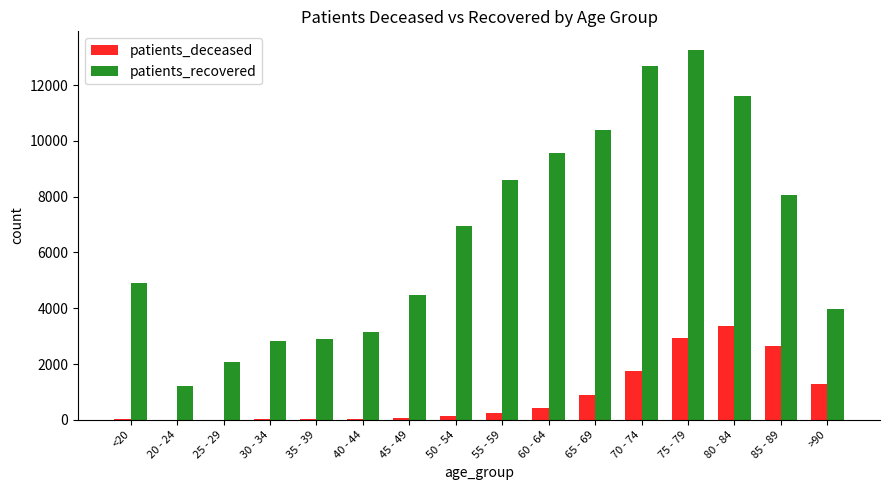

At which label is patients_recovered closest to 7244?

50 - 54